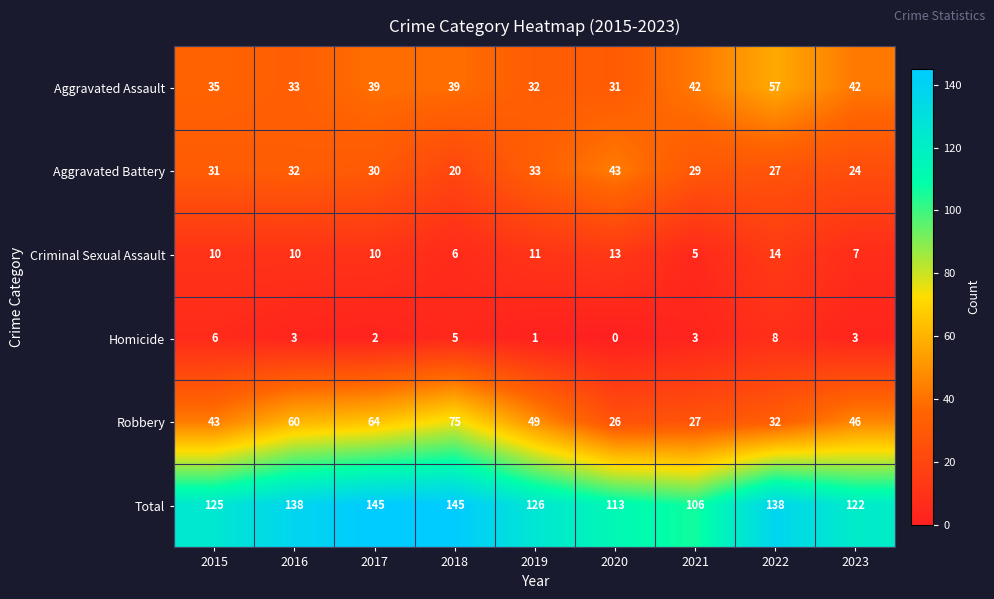

The value of Aggravated Battery at 2015 is 31. True or false?

True